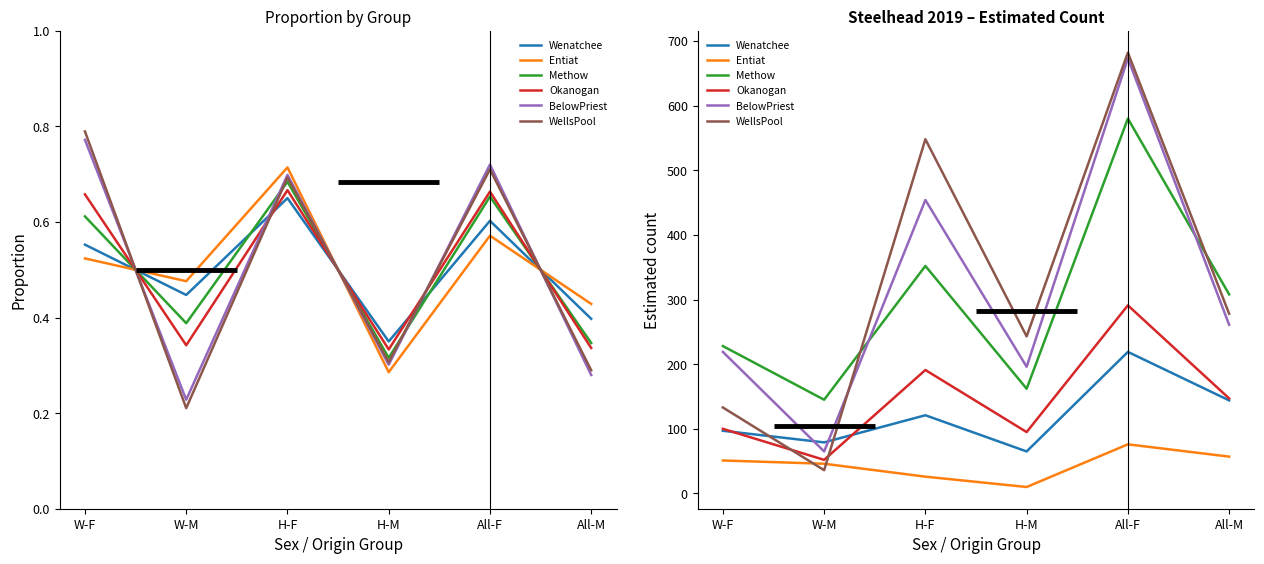

Rank the categories by Okanogan value from lowest to highest.

W-M, H-M, W-F, All-M, H-F, All-F